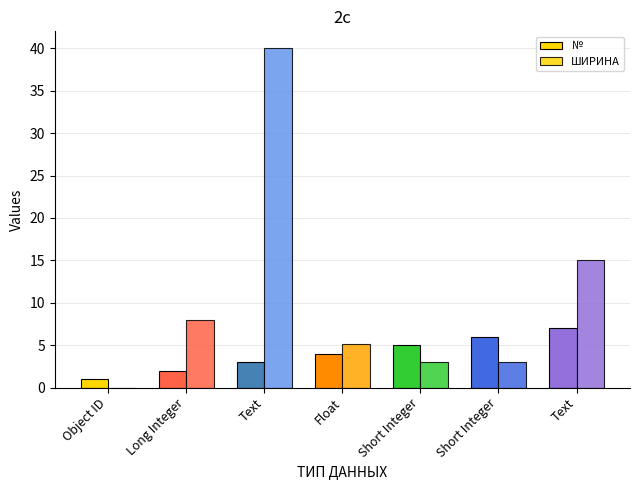

Are the bars grouped side by side (vs. stacked)?

Yes